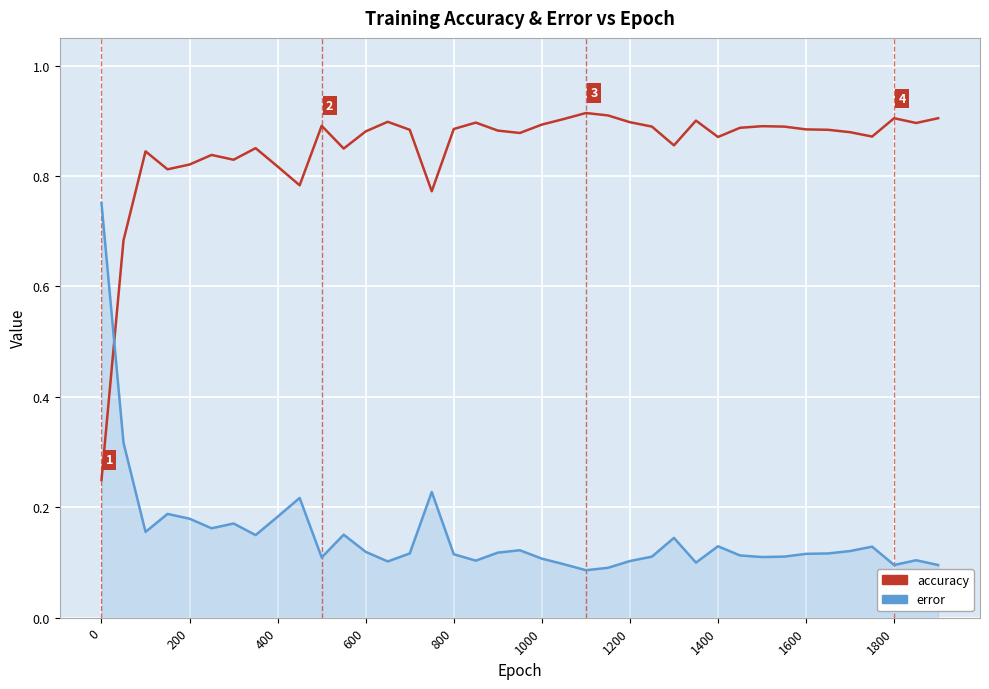

How many series are shown in this chart?

2